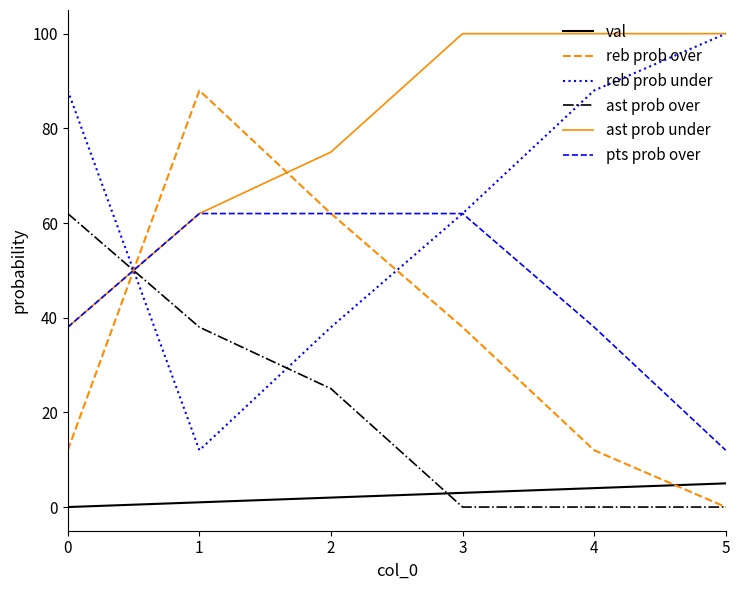

The value of ast prob under at 4 is 100. True or false?

True